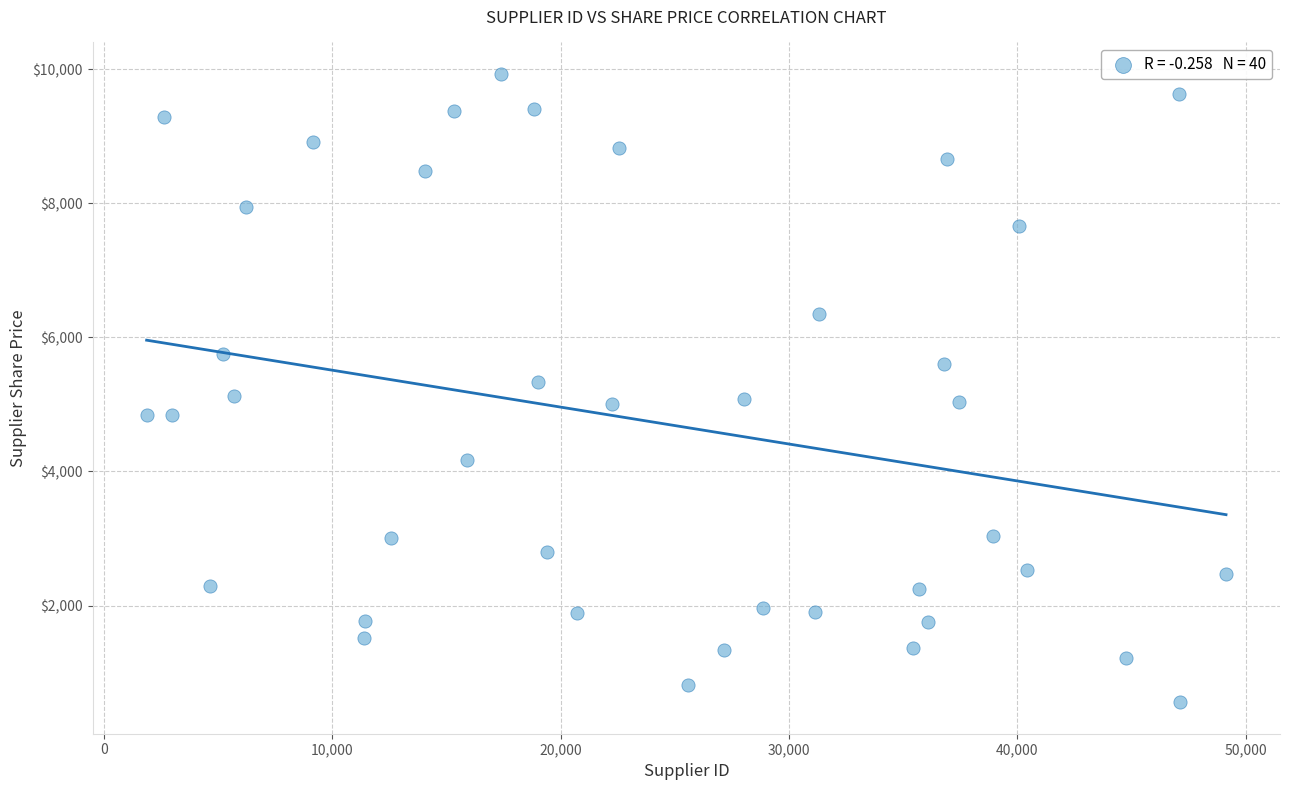

What is the range of X values (max minus min)?

47288.0